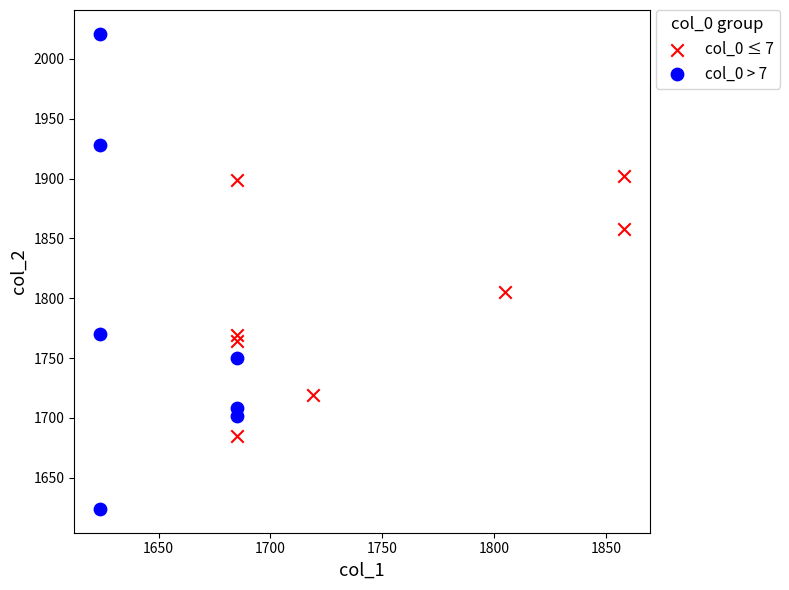

Which series reaches the minimum Y coordinate?

col_0 > 7